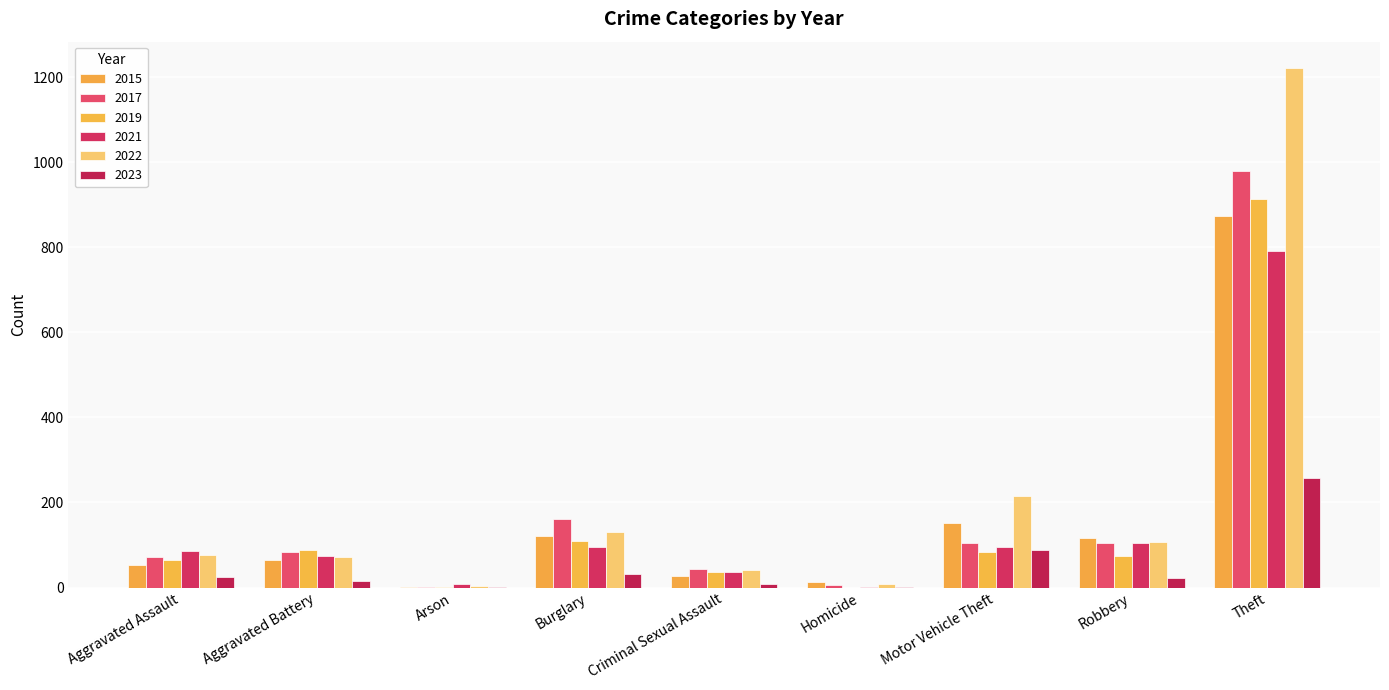

What is the sum of the 2023 values at Burglary and Aggravated Battery?

49